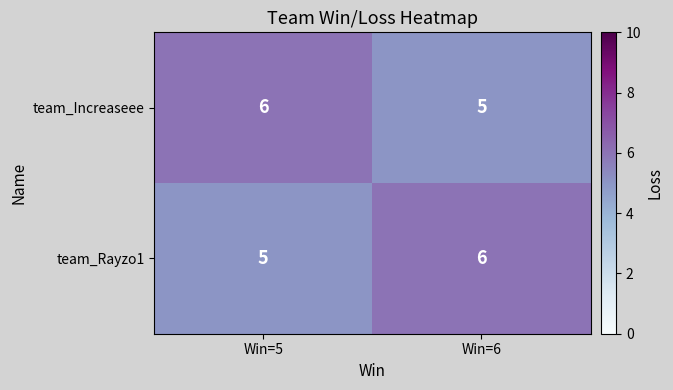

Reading left to right, extract all data points from this chart.

team_Increaseee: Win=5=6	Win=6=5
team_Rayzo1: Win=5=5	Win=6=6